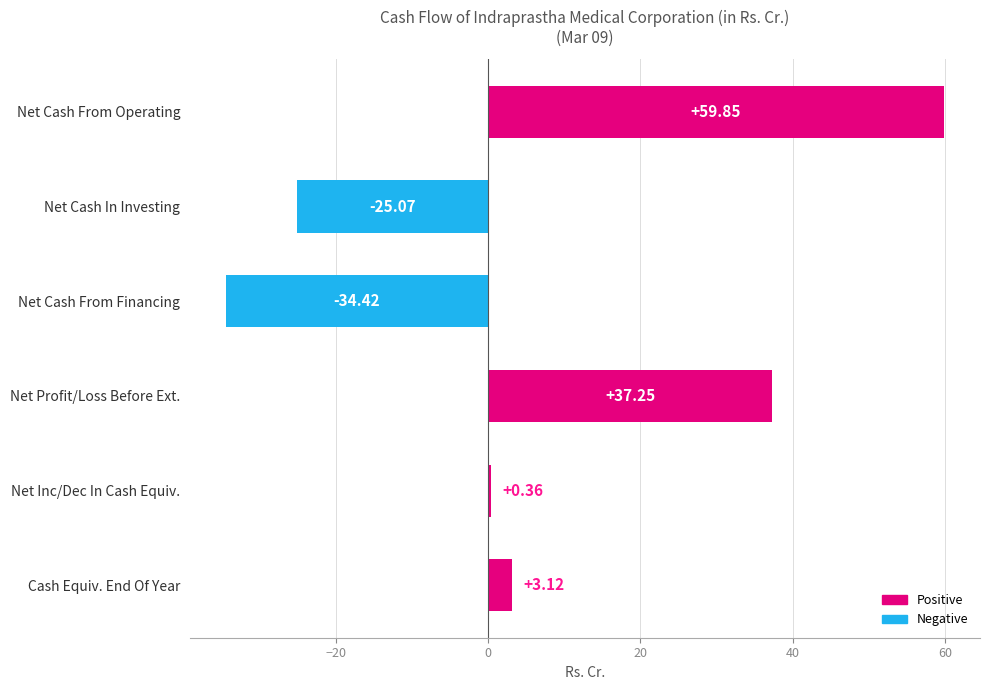

Does the chart contain any negative values?

Yes